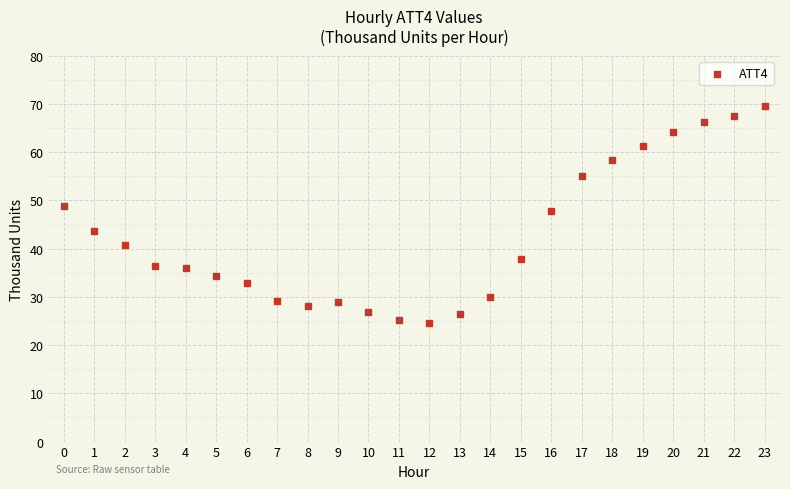

What is the range of Y values (max minus min)?

45.1